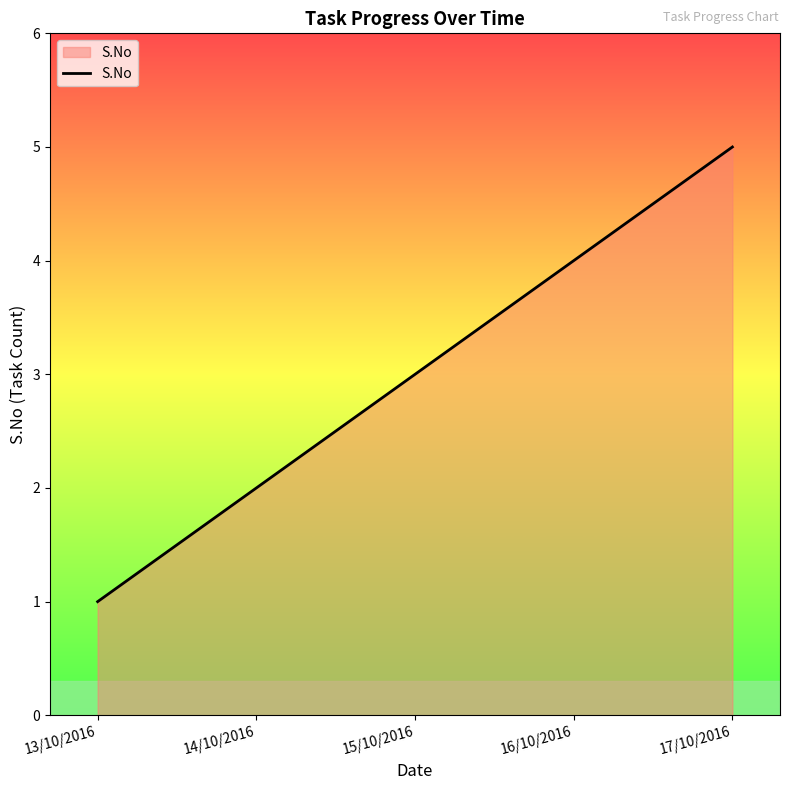

What position from the left is 14/10/2016?

2